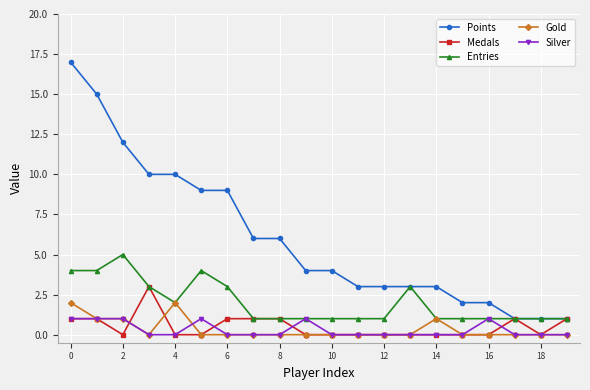

What is the greatest value displayed?

17